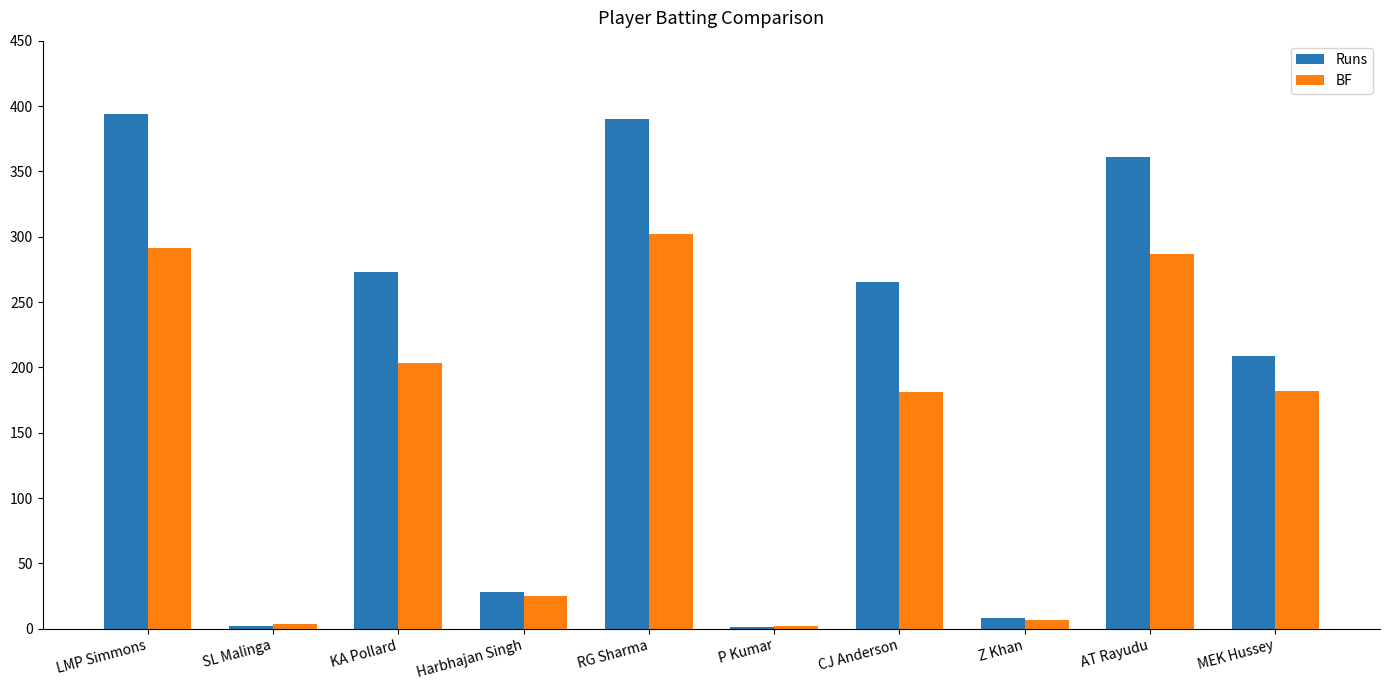

True or false: Runs has a value of 394 at LMP Simmons.

True